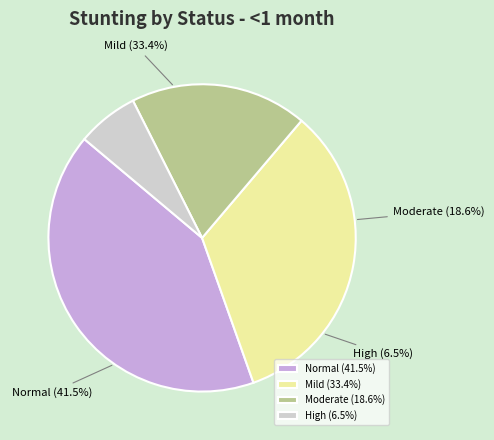

True or false: High (HAZ-score between < -3) accounts for 1% of the total.

False